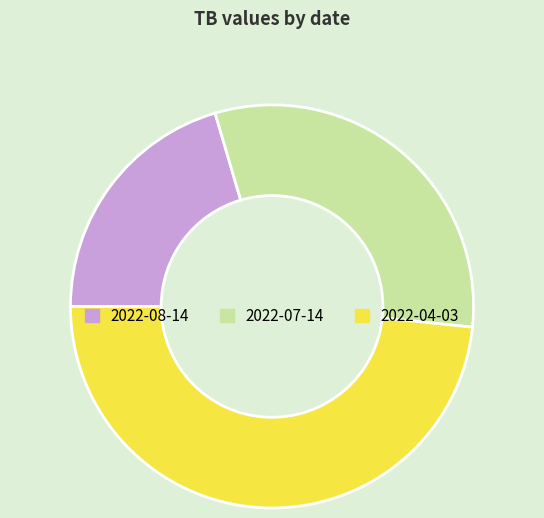

Rank the categories by value from lowest to highest.

2022-08-14, 2022-07-14, 2022-04-03